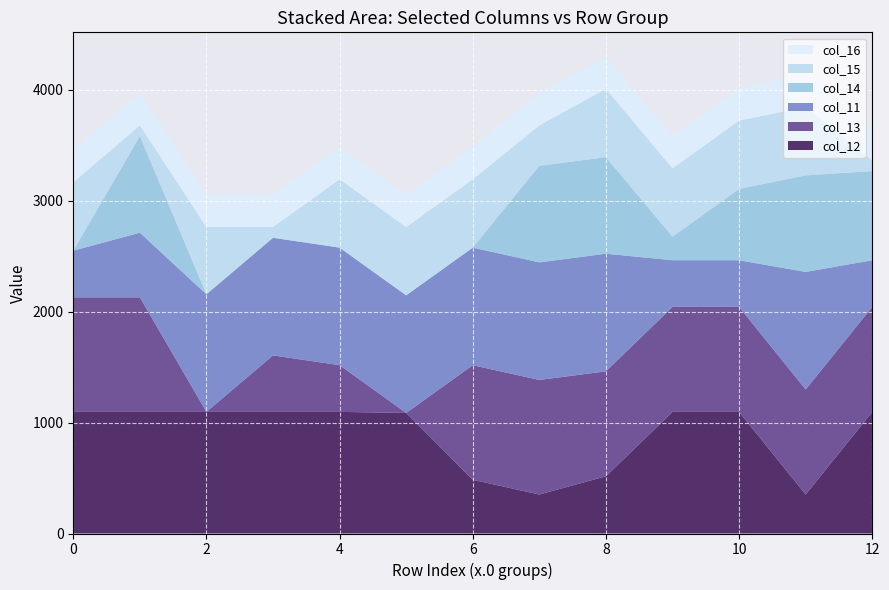

What is the total value across all series at 8?

4303.8